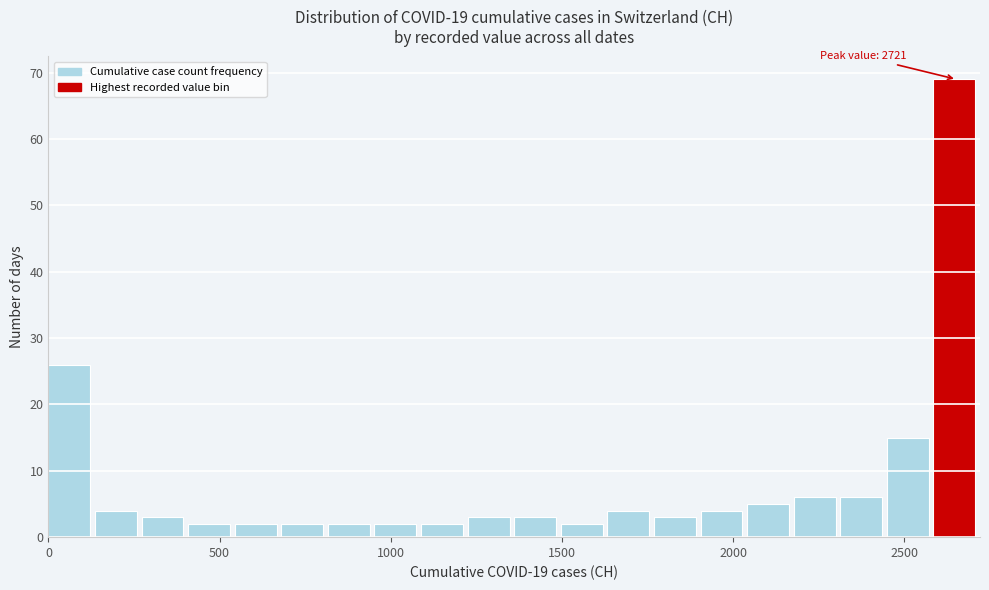

Around what value on the x-axis is the tallest bar? Give the approximate position of its centre, as read against the axis.

2650